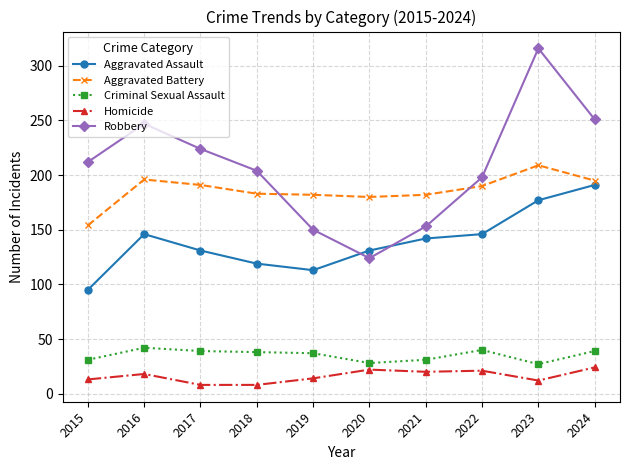

At which category does Robbery reach its first local valley?

2020